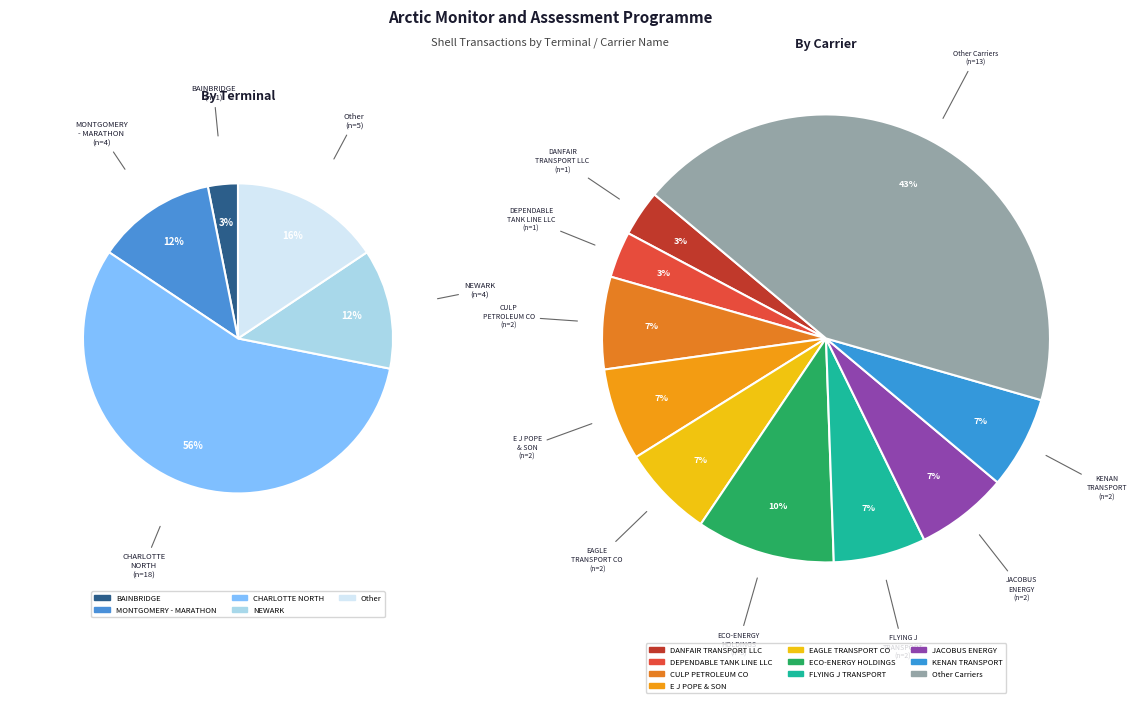

How many segments does this pie chart have?

10